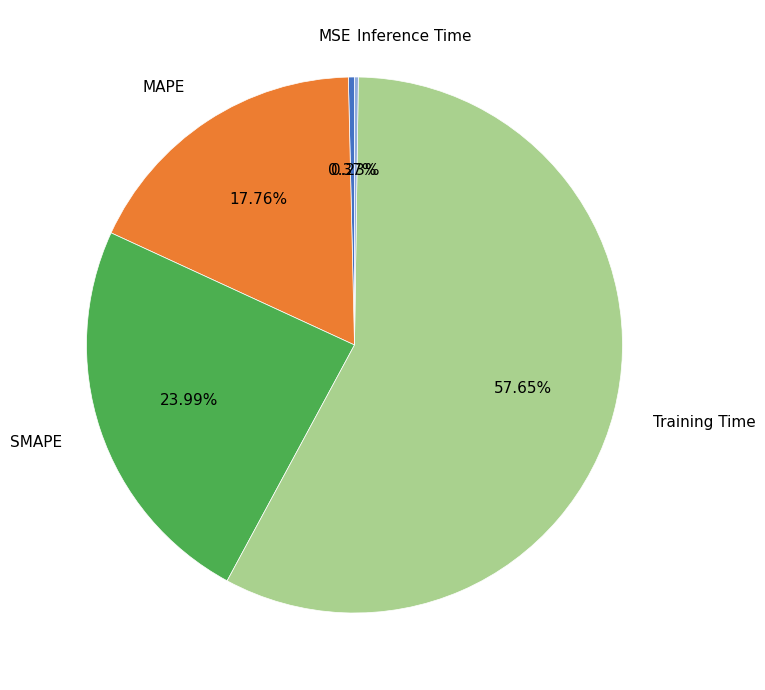

What is the largest slice in the pie chart?

Training Time